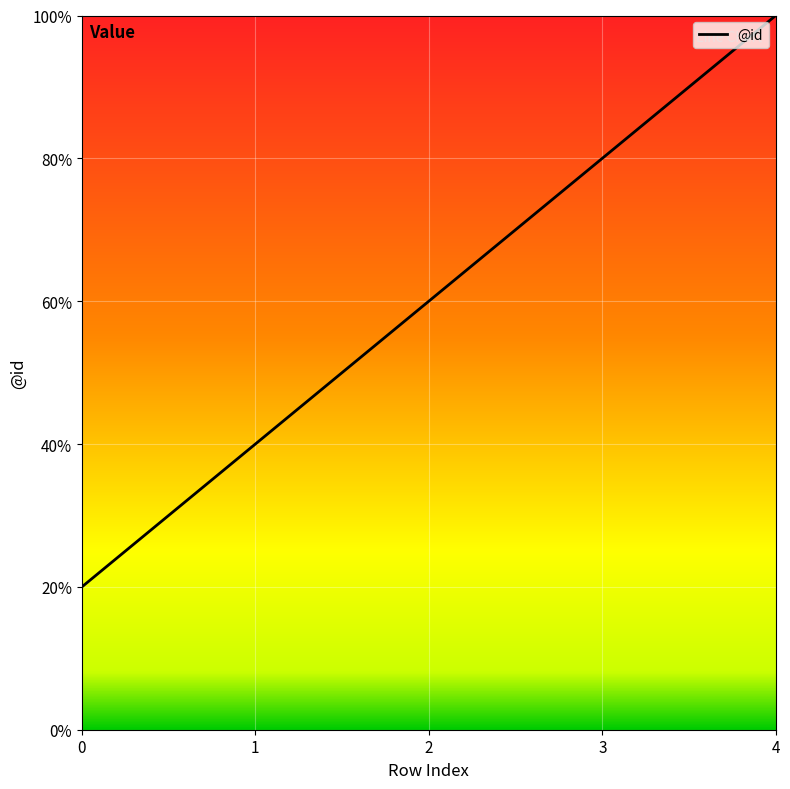

List the labels in order of value, largest first.

4, 3, 2, 1, 0